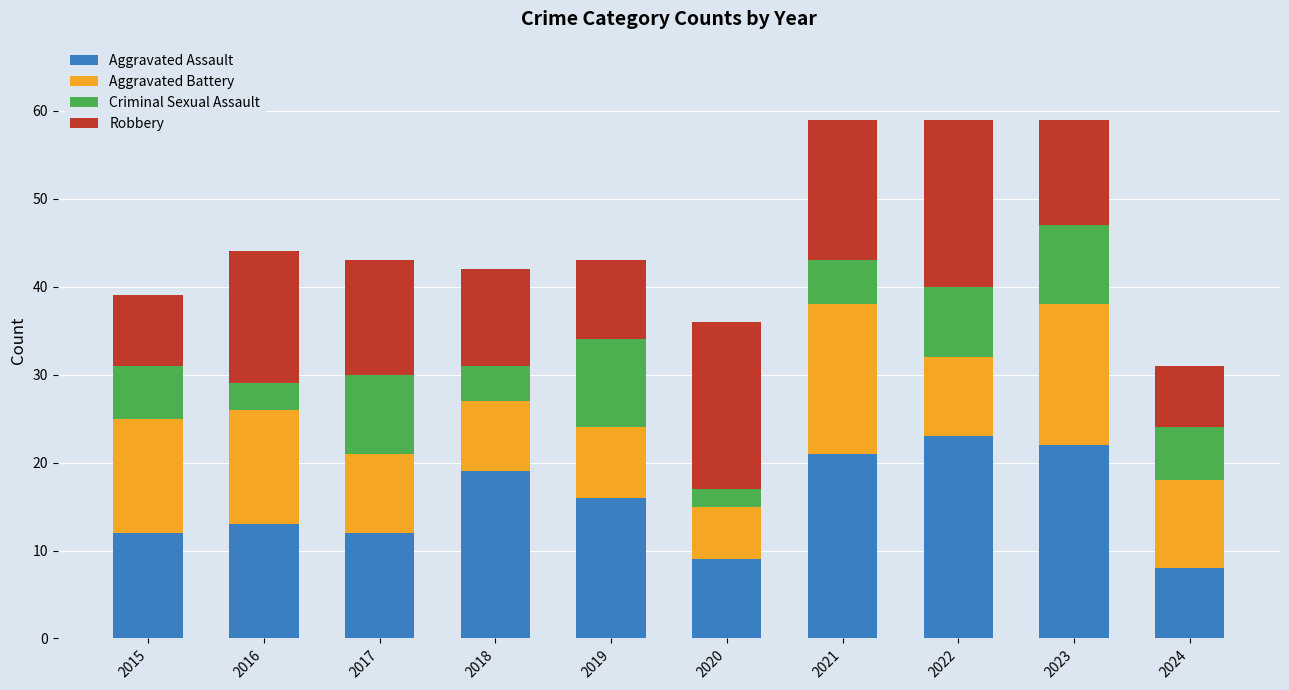

What is the total value across all series at 2015?

39